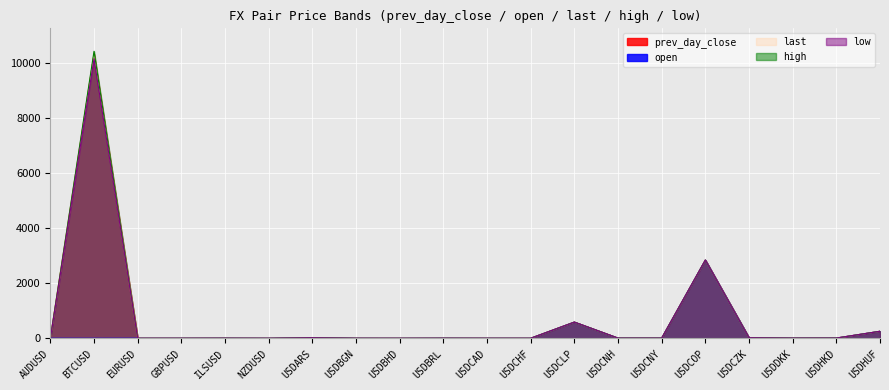

What value does the prev_day_close series have at USDCHF?

0.9